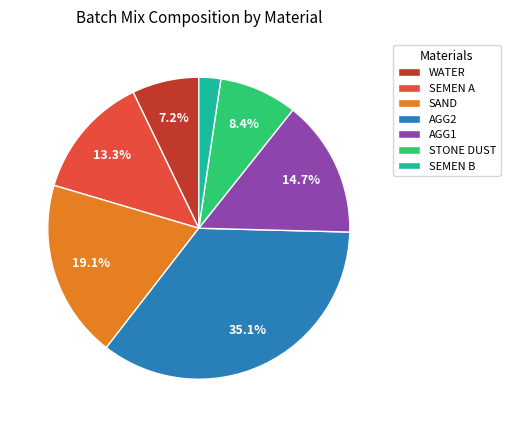

To the nearest percent, what is the difference between the STONE DUST and WATER slice percentages?

1%